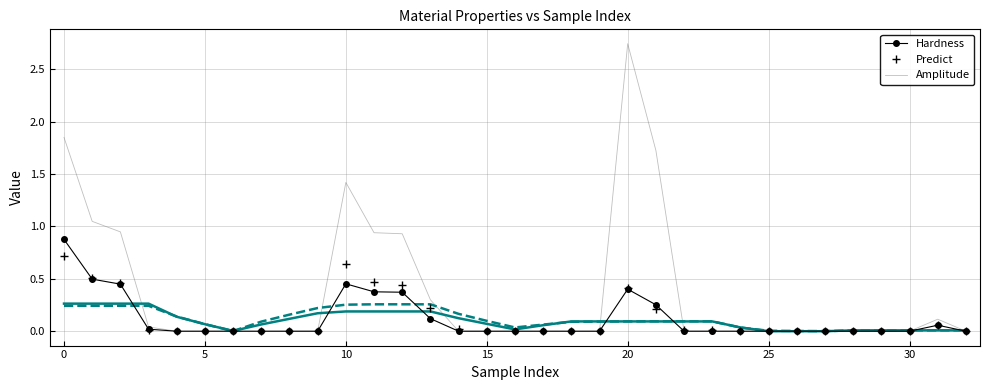

What is the label of the 17th point from the left?

16